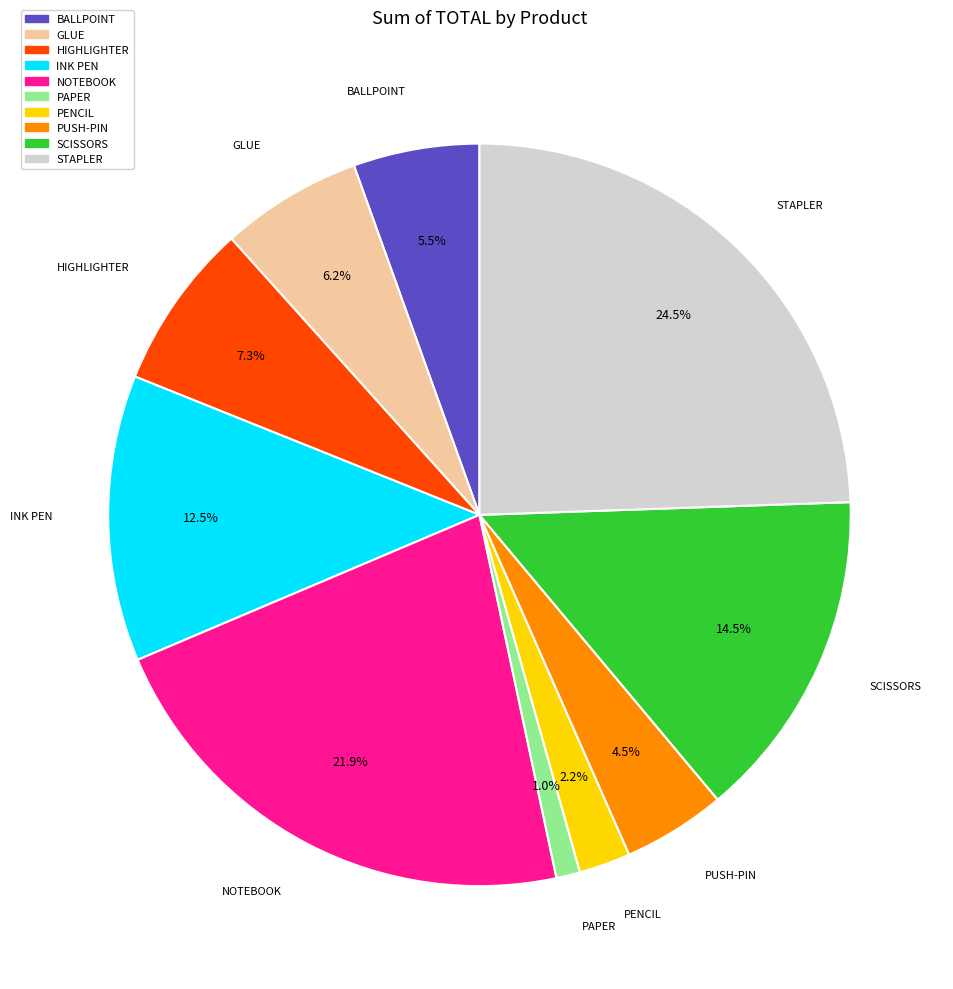

What percentage do HIGHLIGHTER and BALLPOINT together represent?

12.8%